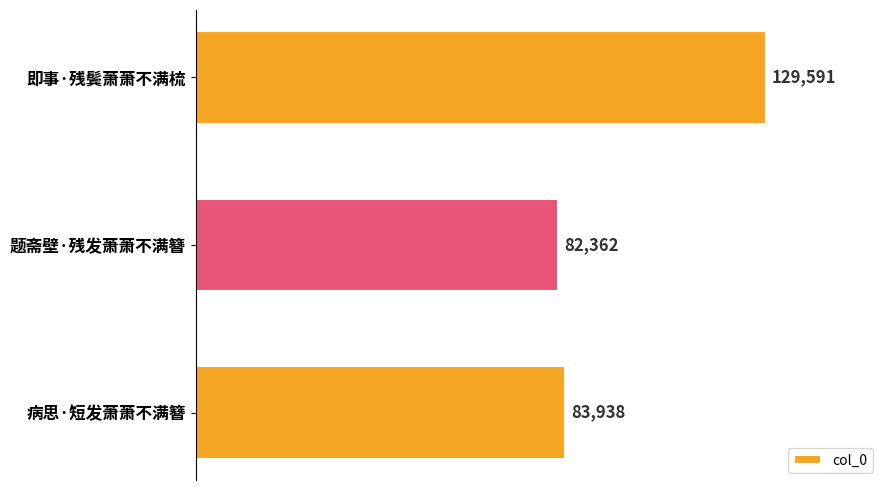

What is the difference between the values at 即事·残鬓萧萧不满梳 and 病思·短发萧萧不满簪?

45653